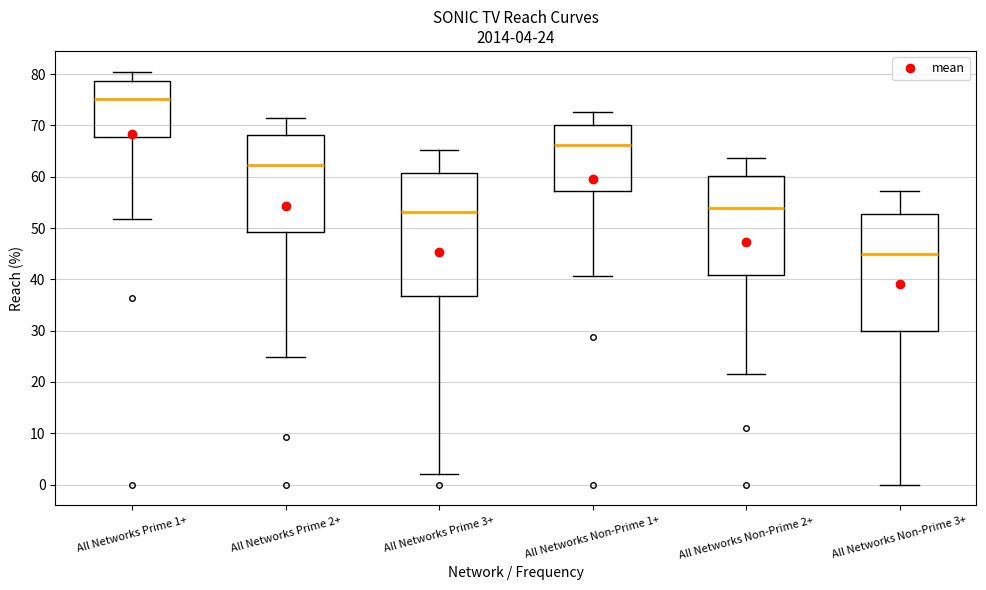

Which box has the lowest median line?

All Networks Non-Prime 3+